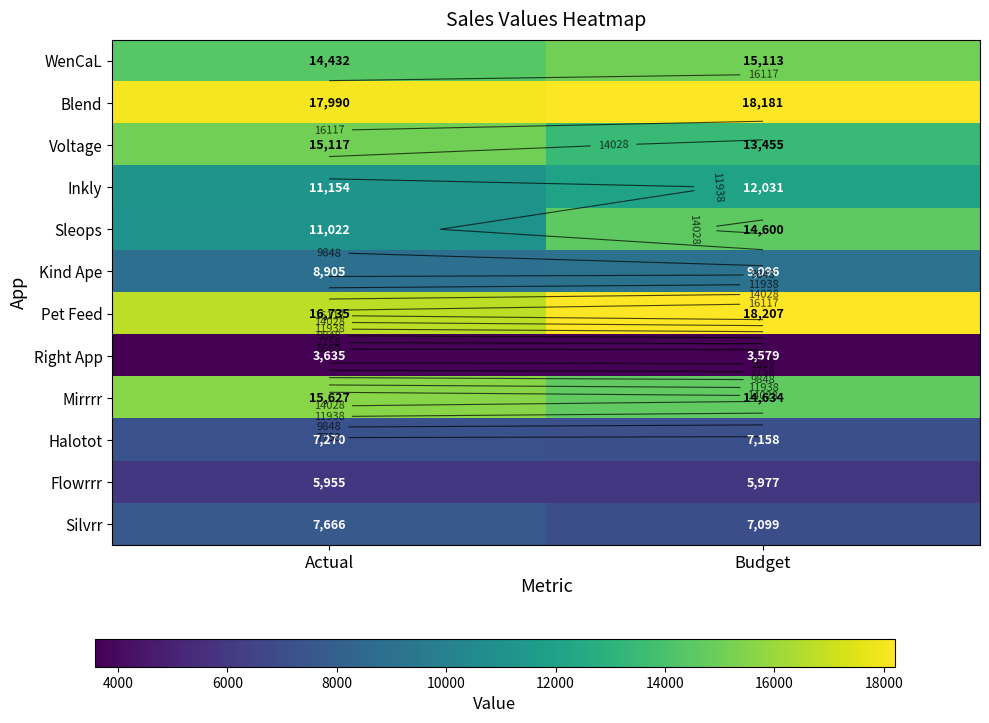

What is the difference between the highest and lowest values at Actual?

14355